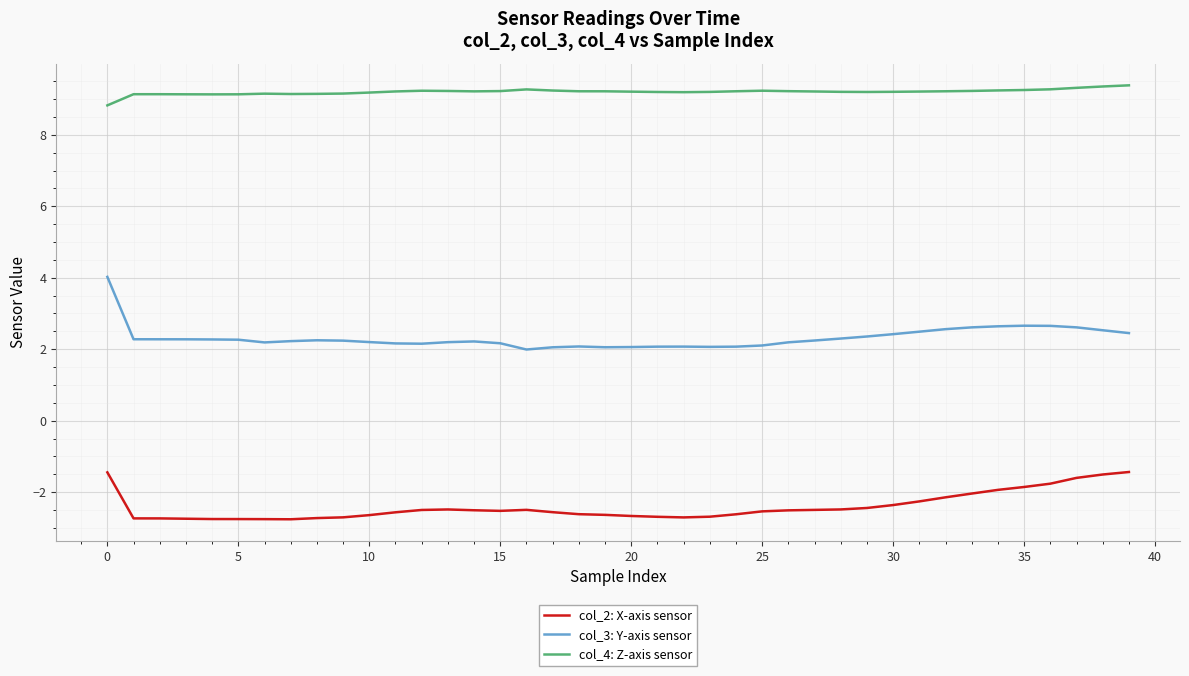

Which series has the largest range (max minus min)?

col_3: Y-axis sensor